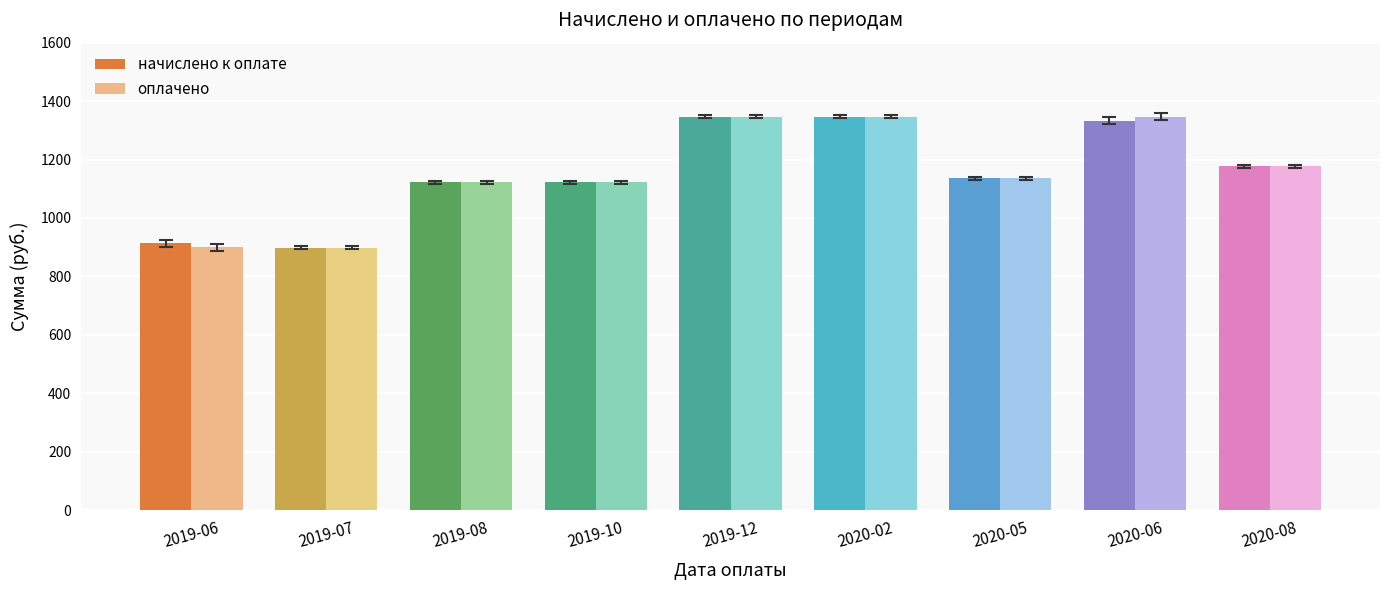

The value of оплачено at 2020-06 is 1347.0. True or false?

True